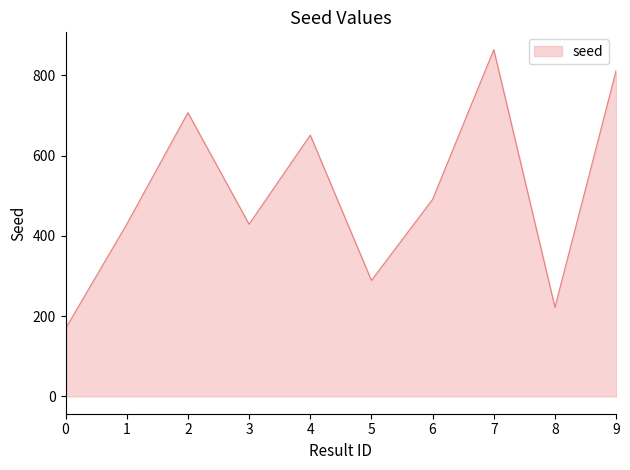

What is the average value?

506